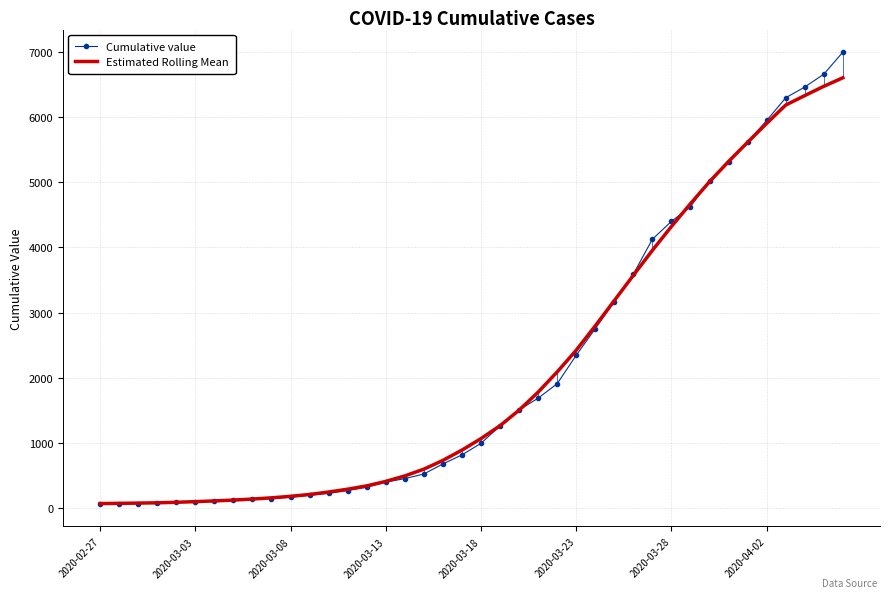

List the series in order of their peak value, lowest first.

Estimated Rolling Mean, Cumulative value